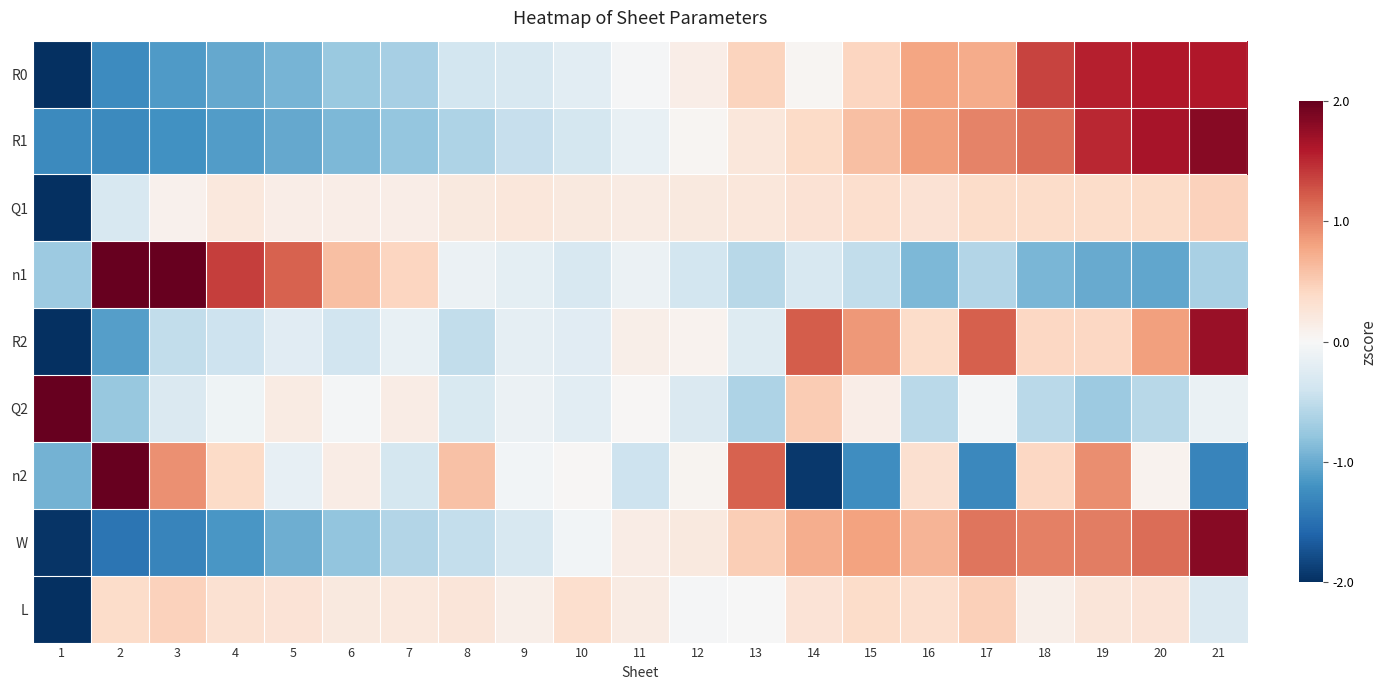

What is the spread (max minus min) of values at 9?

0.7